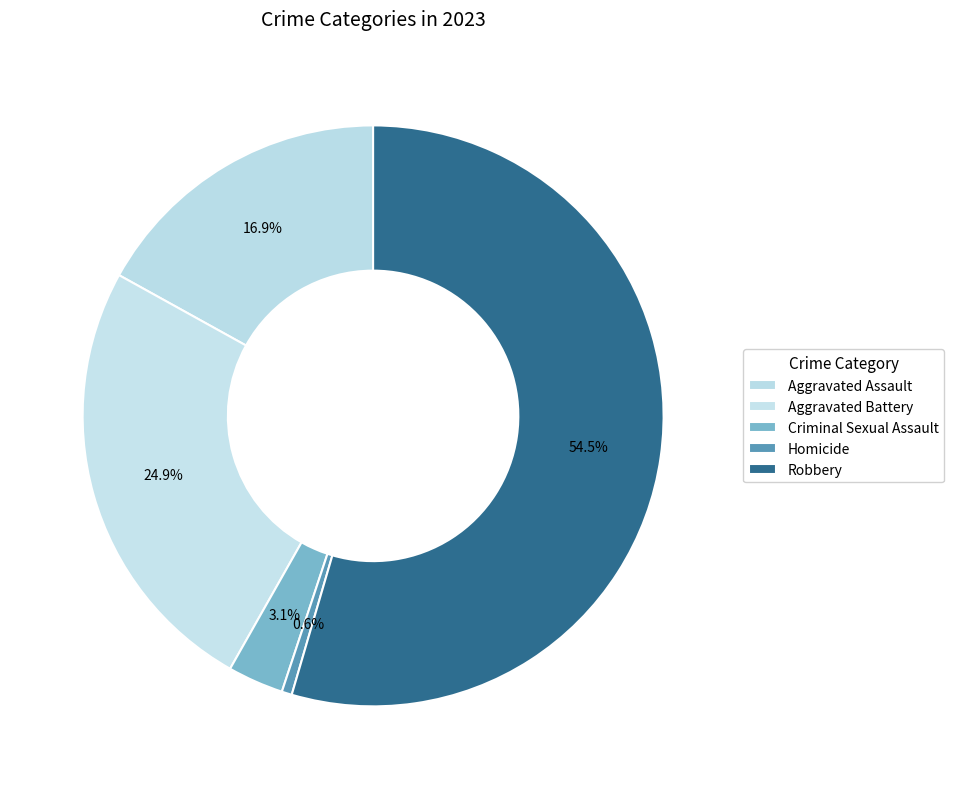

True or false: Homicide accounts for 1% of the total.

True